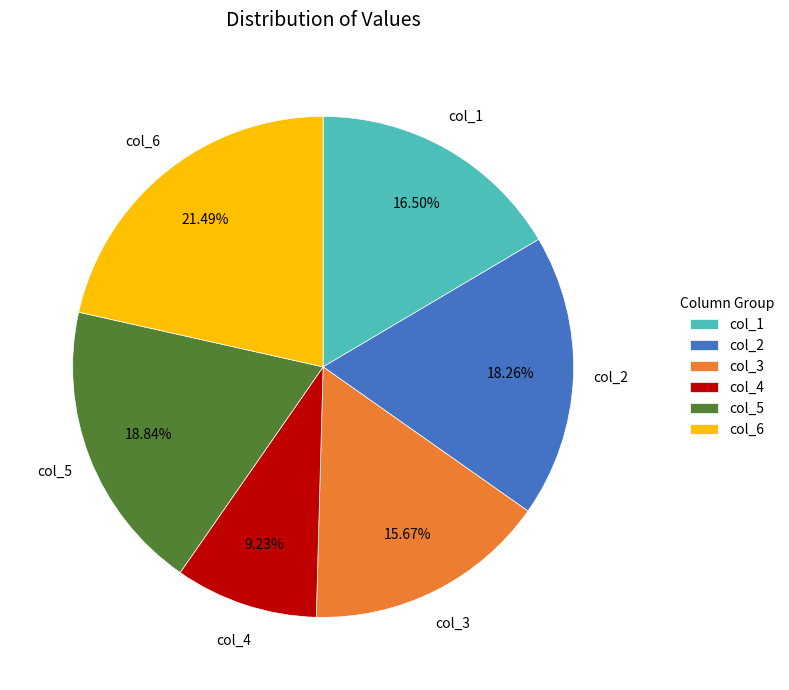

Which slice is the smallest?

col_4